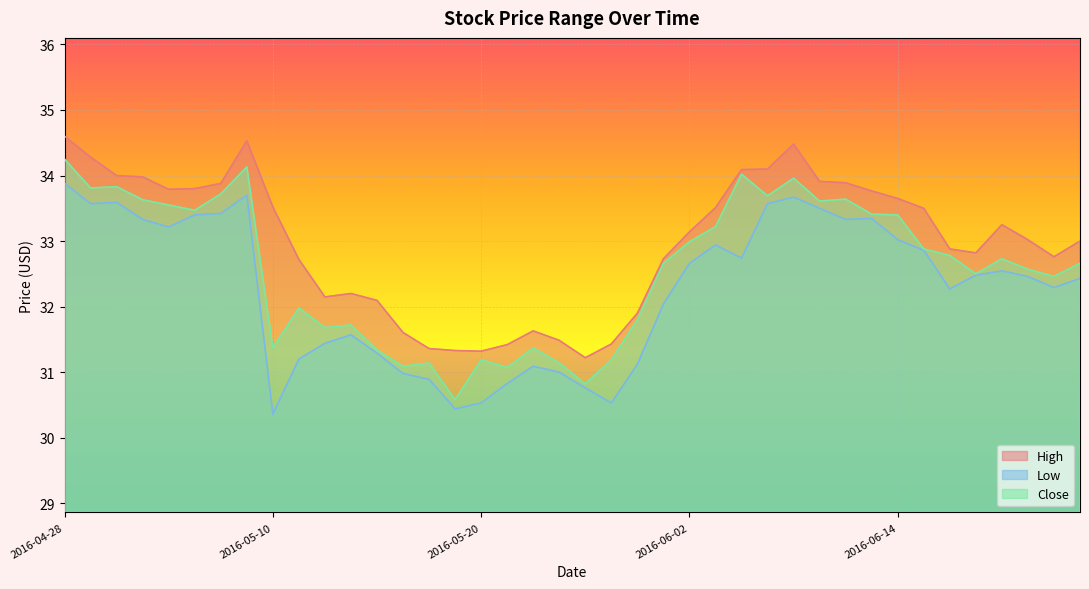

What is the smallest value displayed?

30.4